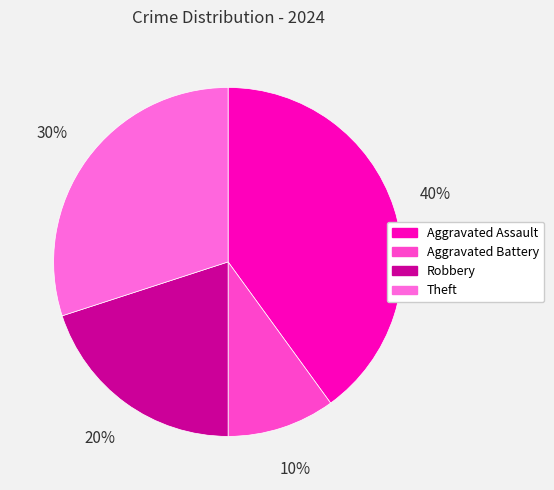

Which category has the biggest portion of the pie?

Aggravated Assault